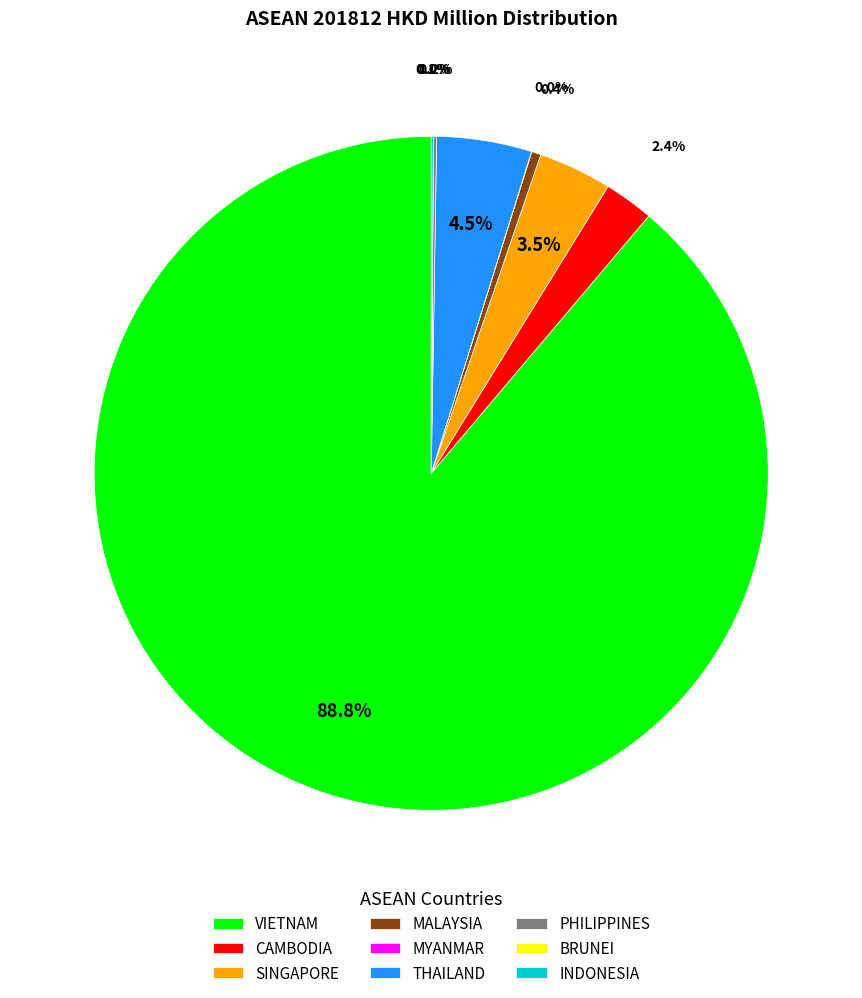

What is the majority slice?

VIETNAM